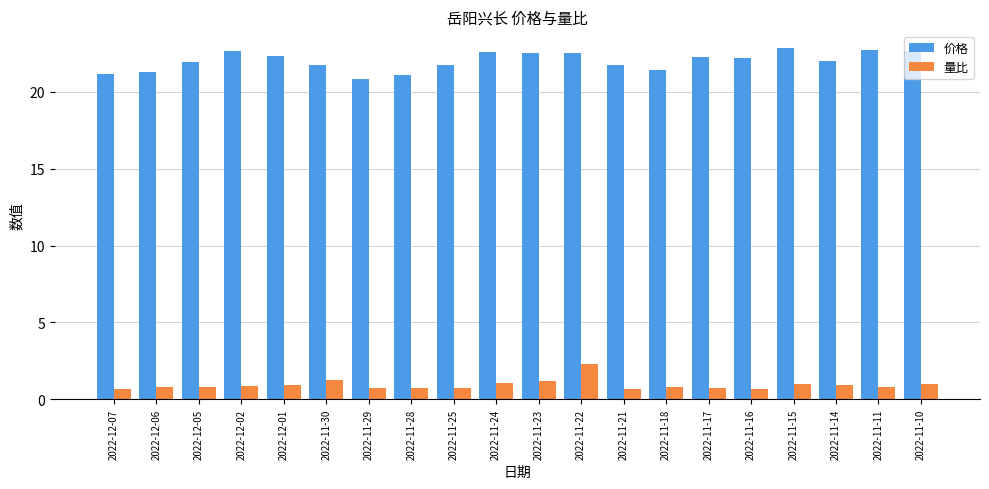

What are all the series names shown in the legend?

价格, 量比